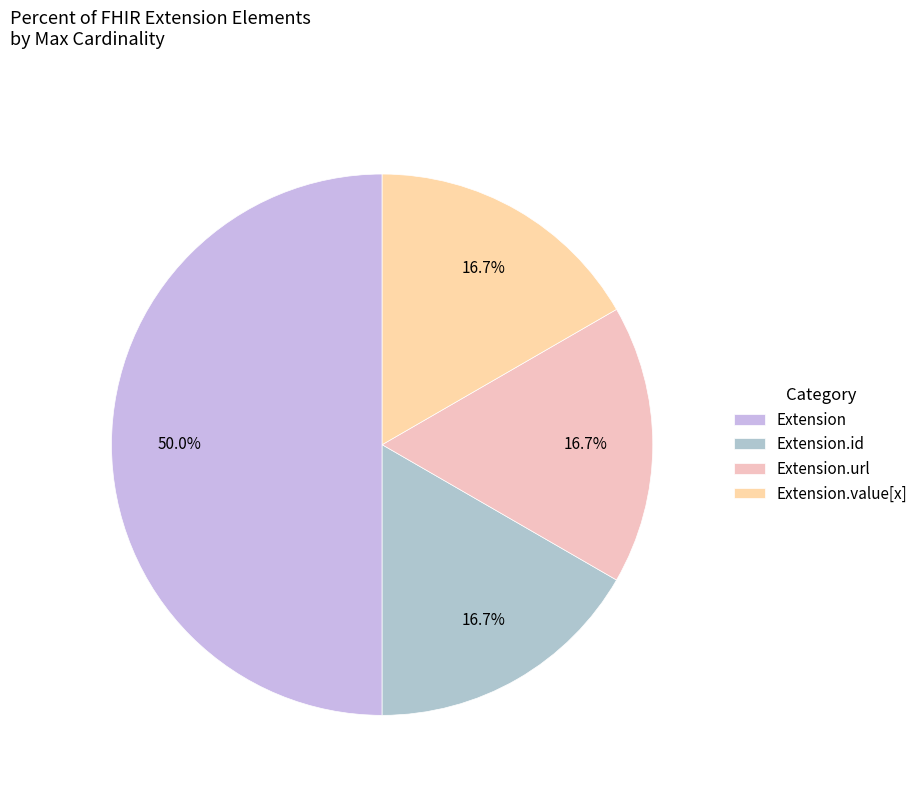

How many segments does this pie chart have?

4